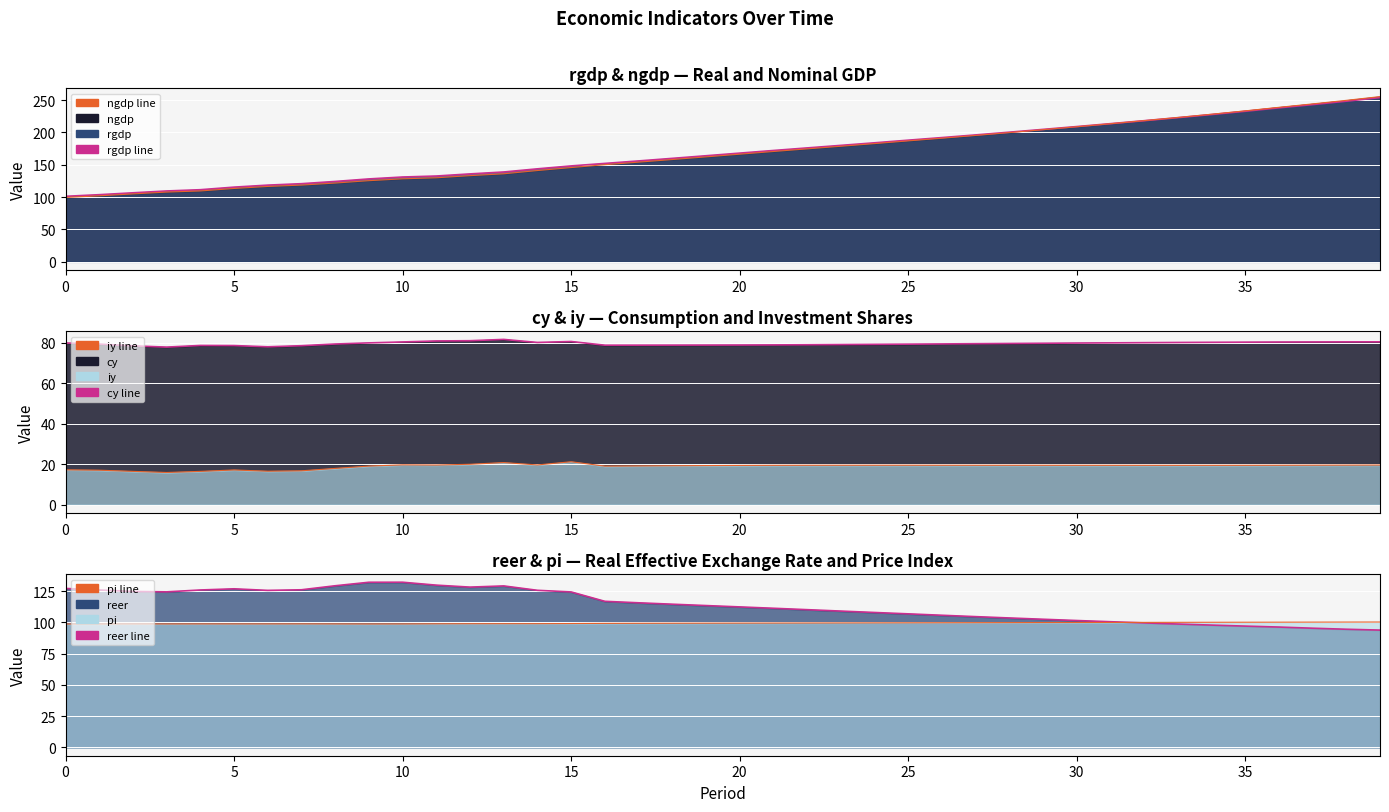

True or false: cy line and iy line cross at least once.

False